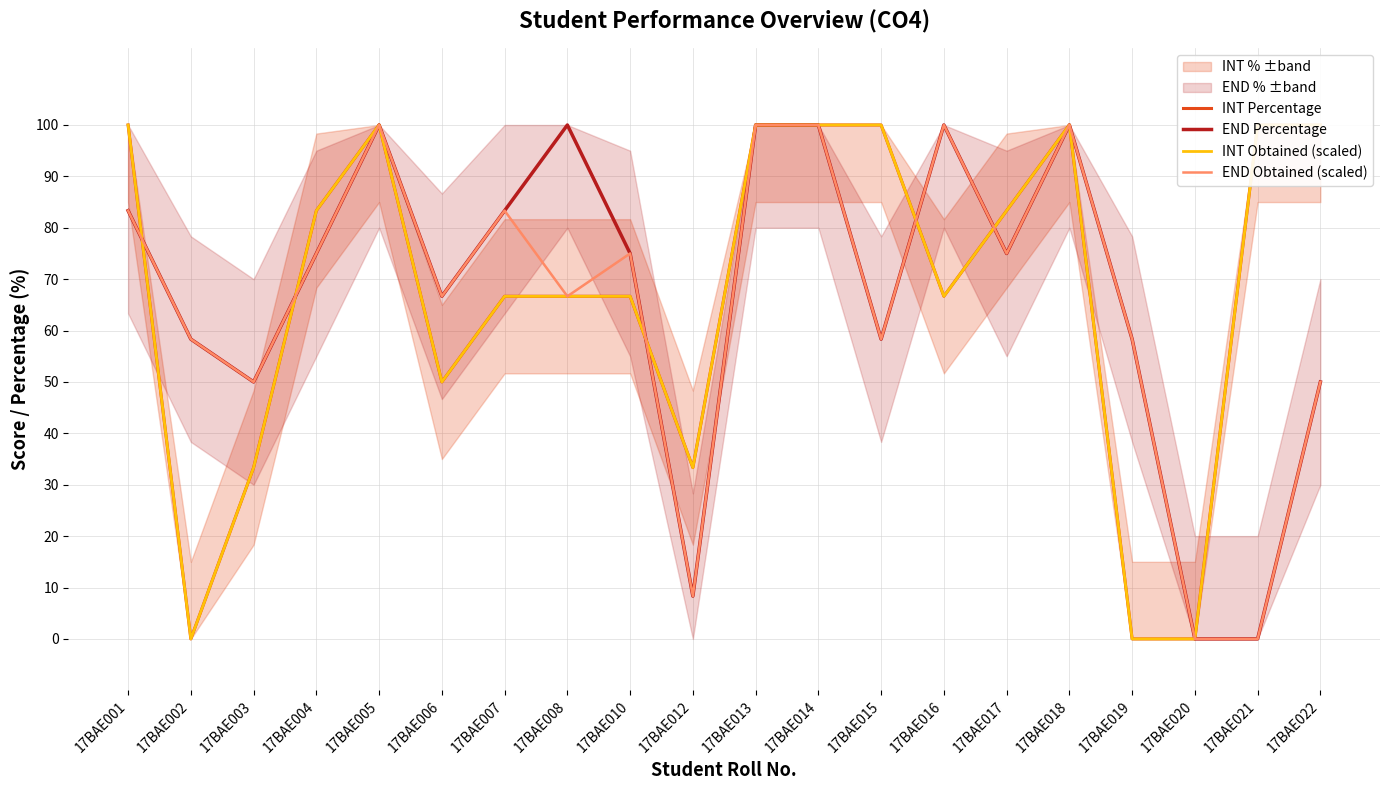

At which label does INT Obtained (scaled) reach its minimum?

17BAE002